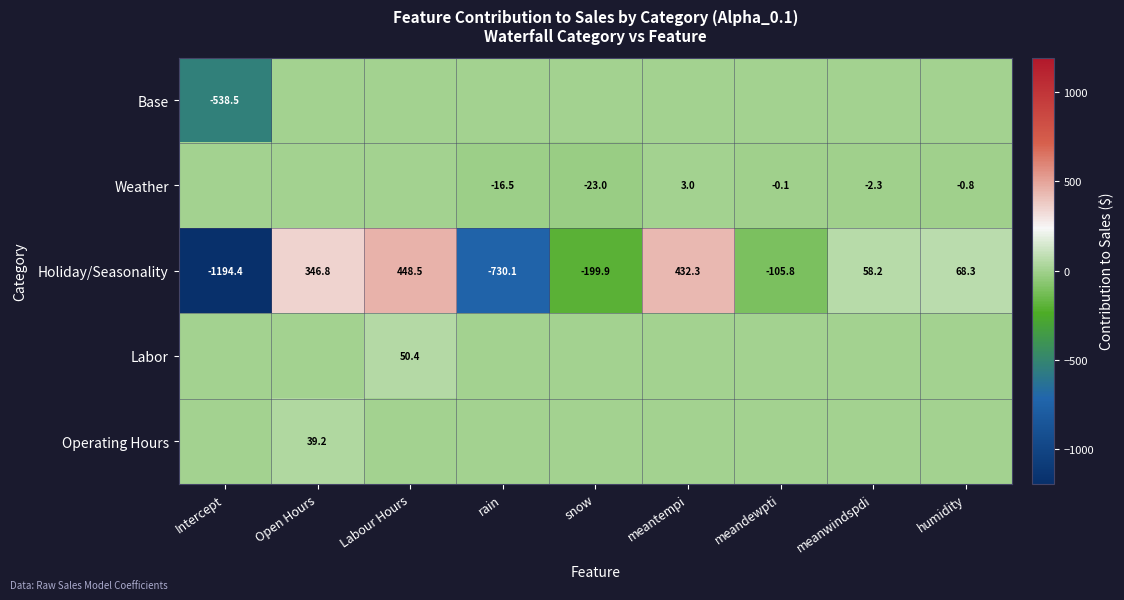

What is the greatest value displayed?

448.5